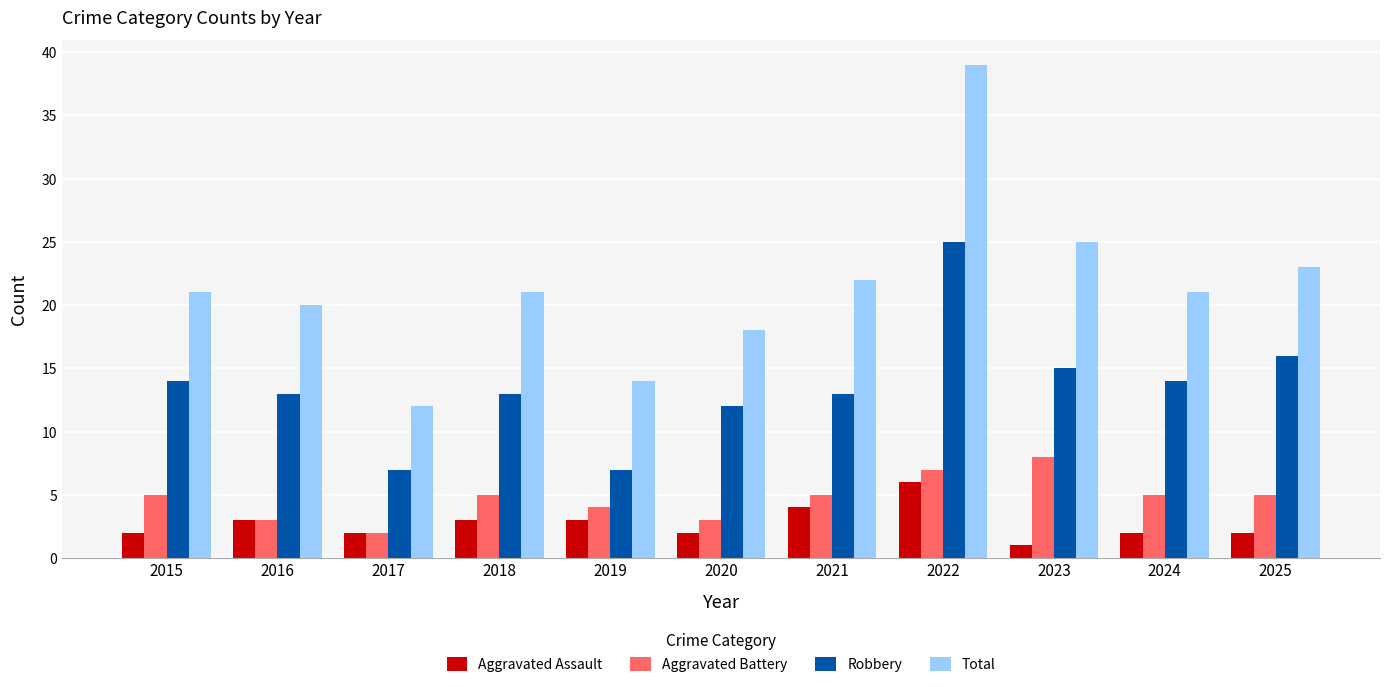

At which category does the chart reach its minimum across all series?

2023